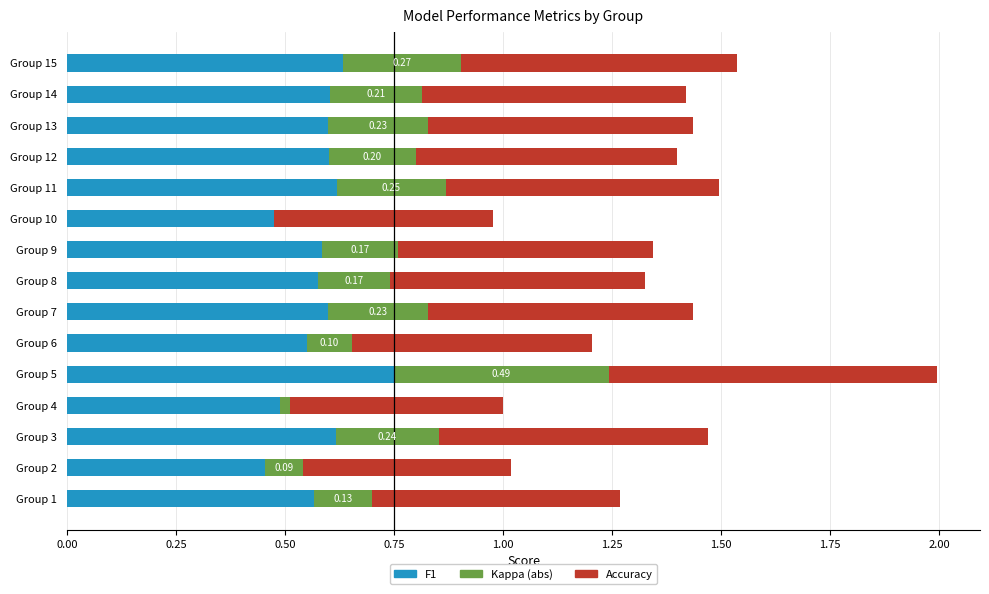

At which label does F1 reach its peak?

Group 5